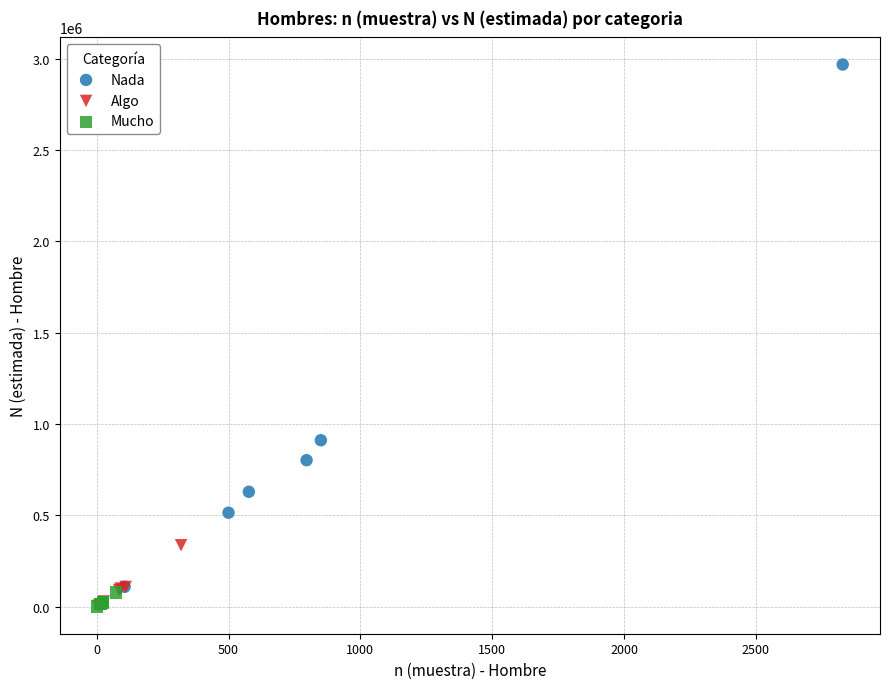

Which series contains the highest Y value?

Nada